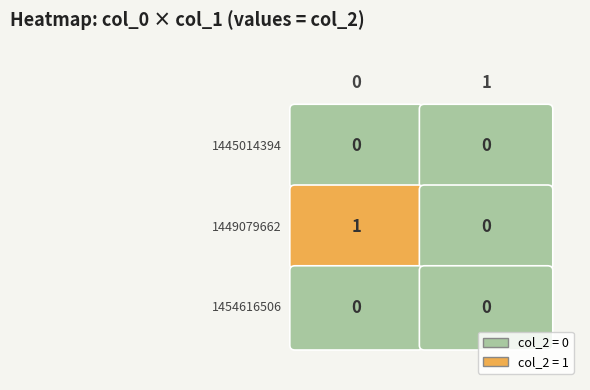

What is the sum of all 1449079662 values?

1